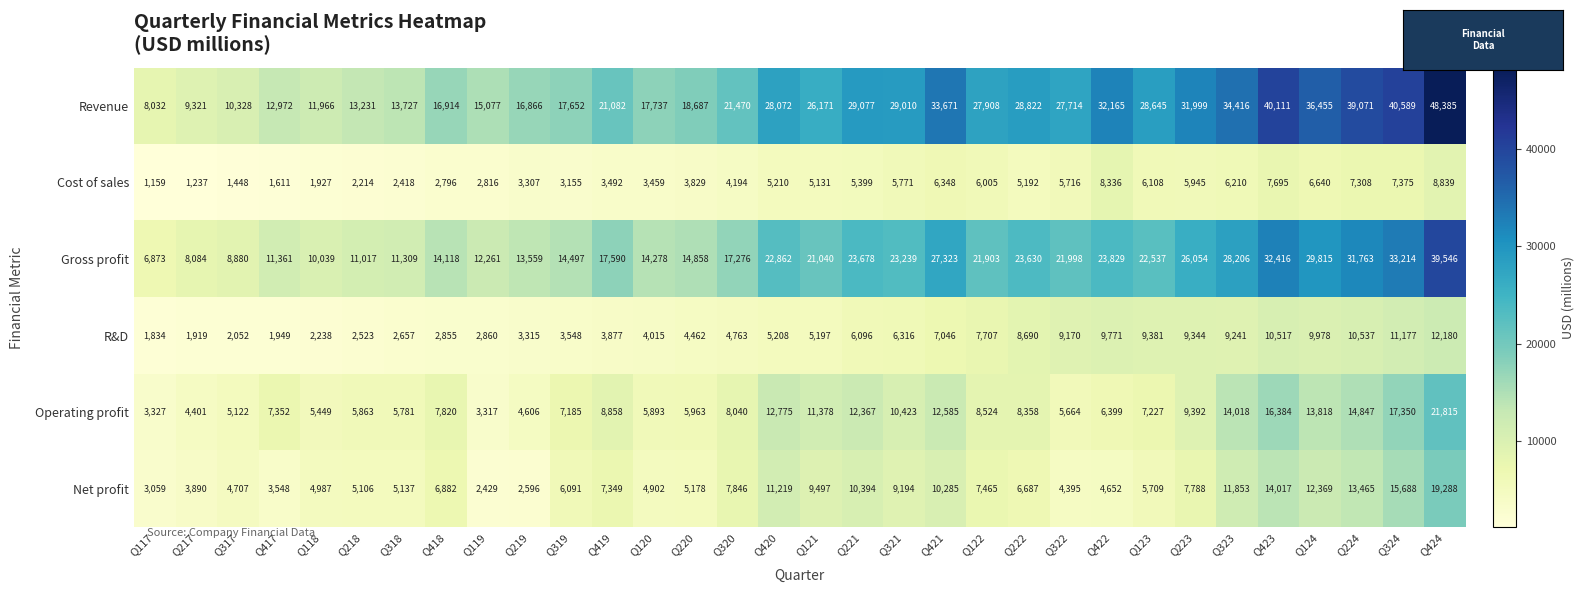

How many data points in Operating profit are less than 8040?

16